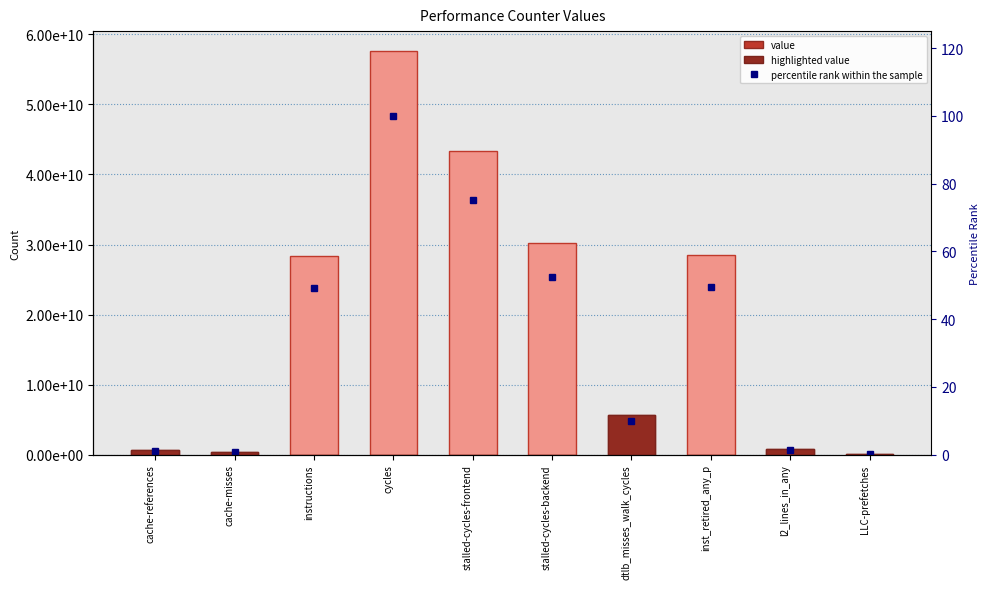

Reading right to left, list all the values displayed in this chart.

value: LLC-prefetches=80291996.0	l2_lines_in_any=775141115.0	inst_retired_any_p=28502544750.0	dtlb_misses_walk_cycles=5720562573.0	stalled-cycles-backend=30159896491.0	stalled-cycles-frontend=43294965163.0	cycles=57588160174.0	instructions=28328095249.0	cache-misses=375143889.0	cache-references=667738270.0
highlighted value: LLC-prefetches=80291996.0	l2_lines_in_any=775141115.0	inst_retired_any_p=0.0	dtlb_misses_walk_cycles=5720562573.0	stalled-cycles-backend=0.0	stalled-cycles-frontend=0.0	cycles=0.0	instructions=0.0	cache-misses=375143889.0	cache-references=667738270.0
percentile rank within the sample: LLC-prefetches=0.1	l2_lines_in_any=1.3	inst_retired_any_p=49.5	dtlb_misses_walk_cycles=9.9	stalled-cycles-backend=52.4	stalled-cycles-frontend=75.2	cycles=100.0	instructions=49.2	cache-misses=0.7	cache-references=1.2